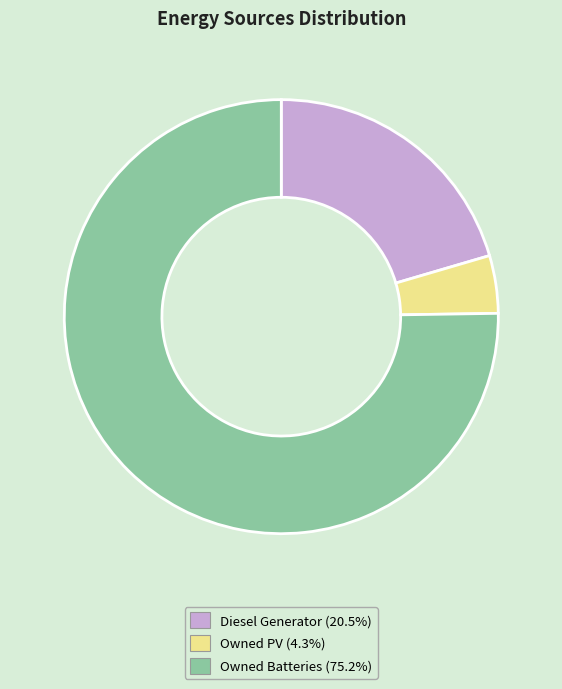

How many segments does this pie chart have?

3